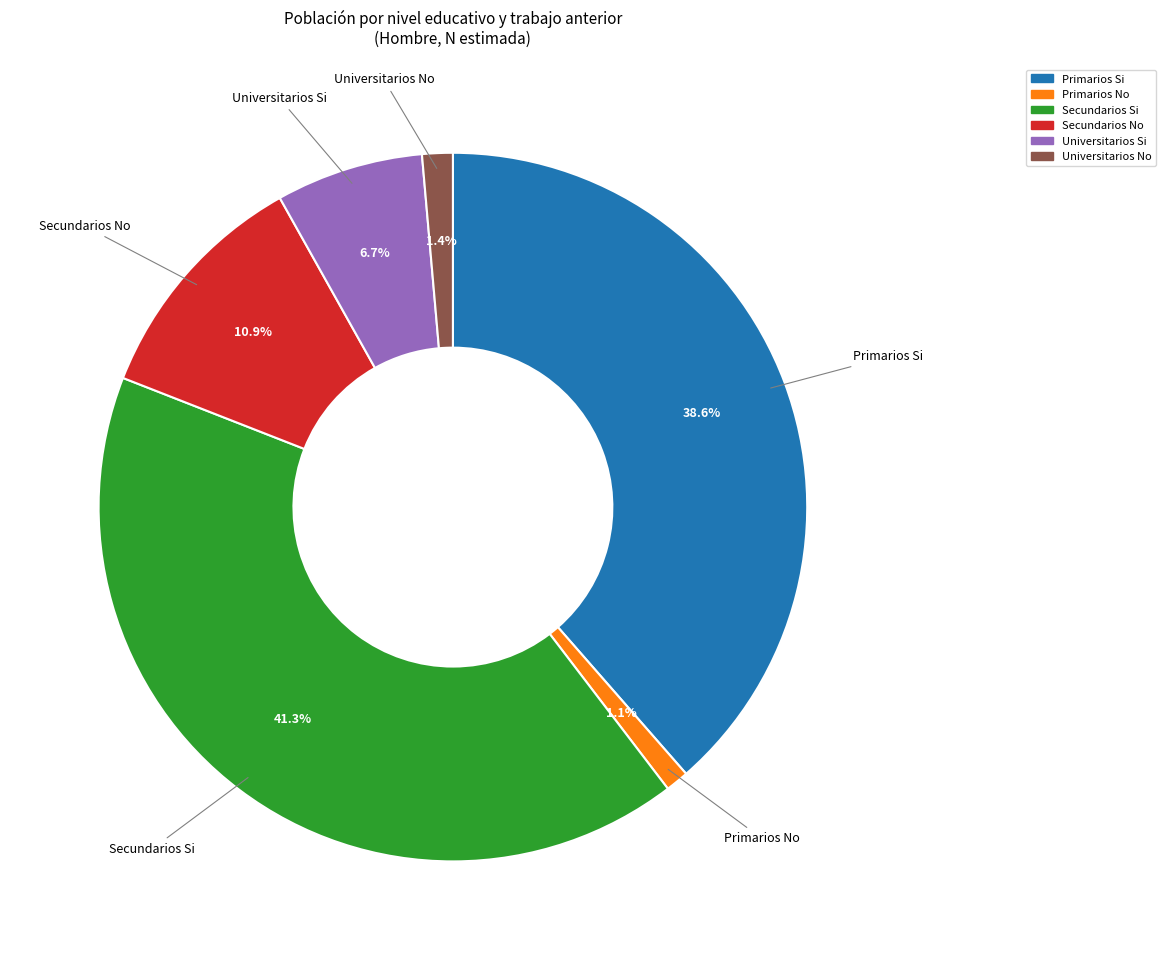

What percentage is the Primarios No slice, to the nearest percent?

1%